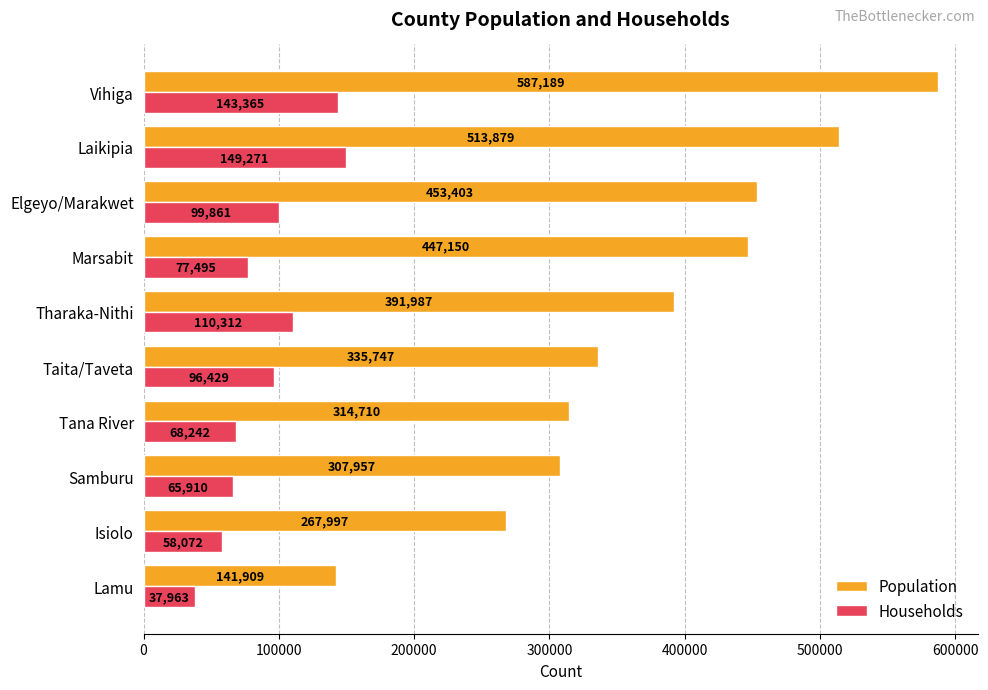

The Population series shows 652805 at Marsabit. True or false?

False